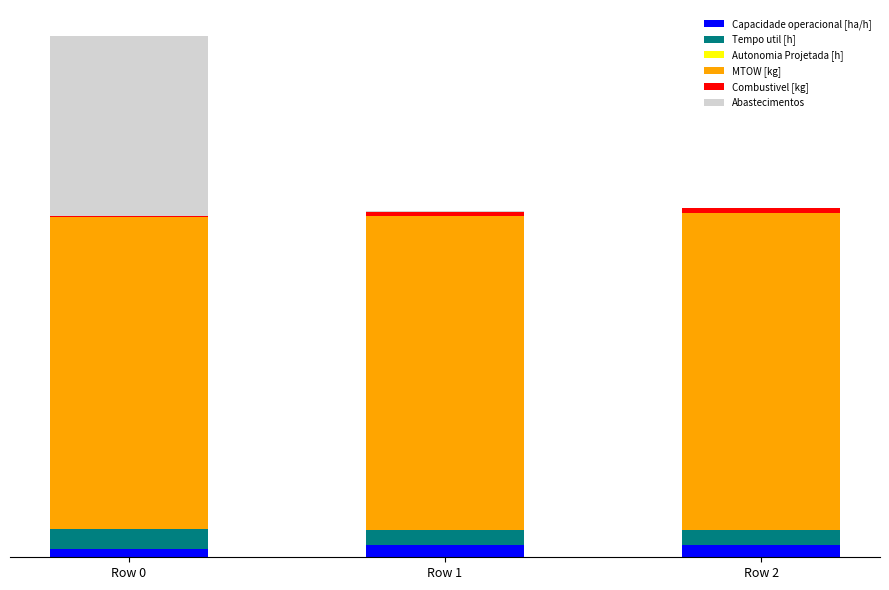

Is it true that Tempo util [h] equals 5.0 at Row 1?

False